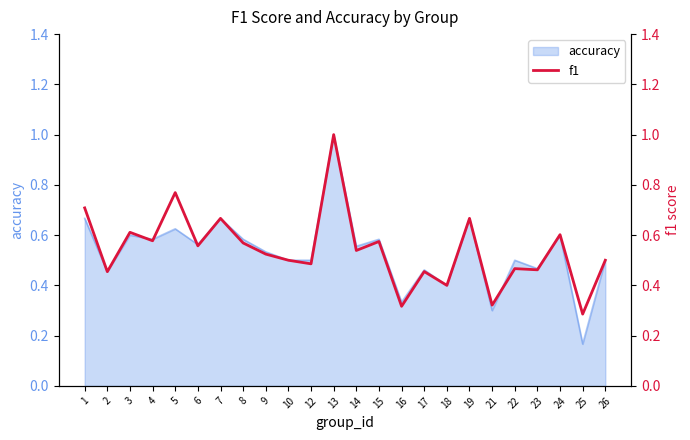

At which label does accuracy reach its peak?

13